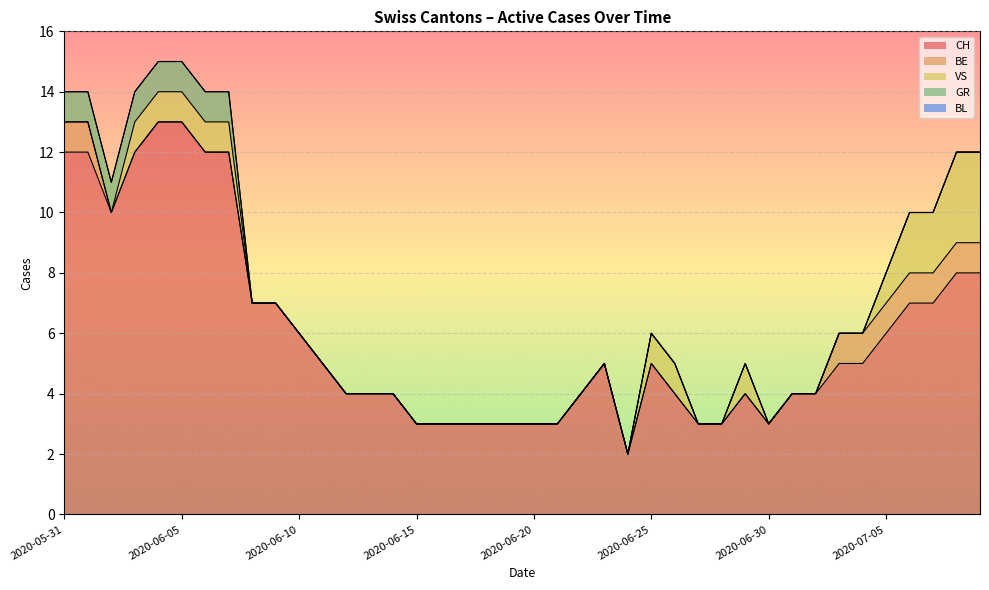

How many series are shown in this chart?

5